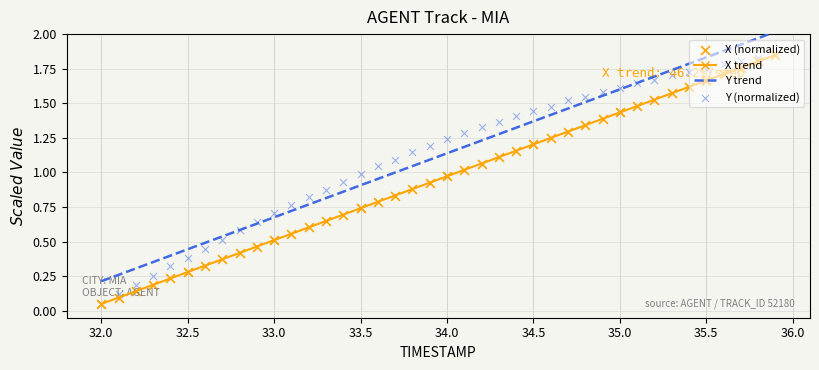

At how many categories does at least one series exceed 0?

40